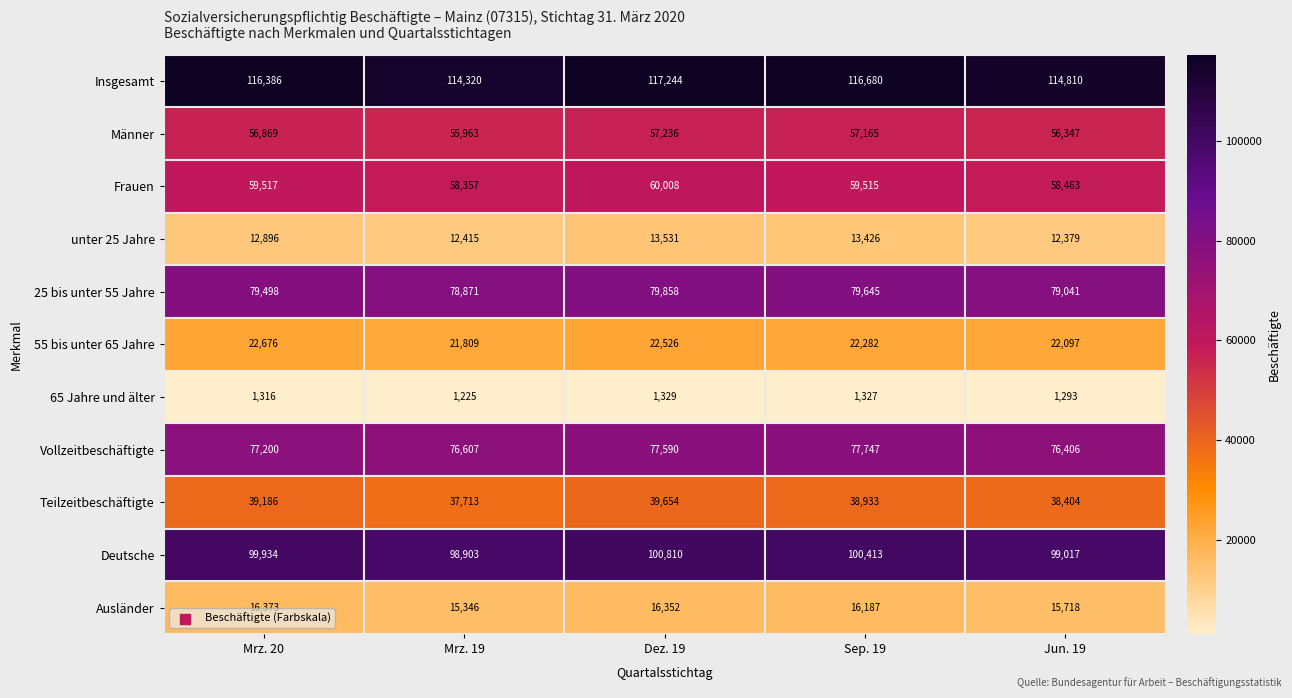

Between Mrz. 20 and Dez. 19, which series saw the biggest shift?

Deutsche